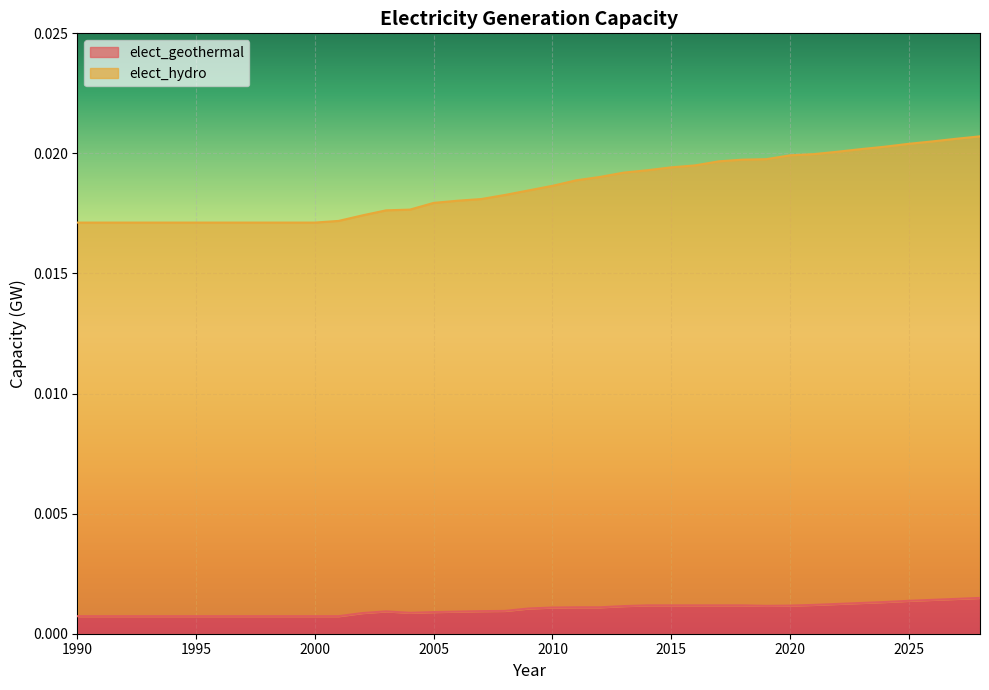

How many distinct data groups are displayed?

2